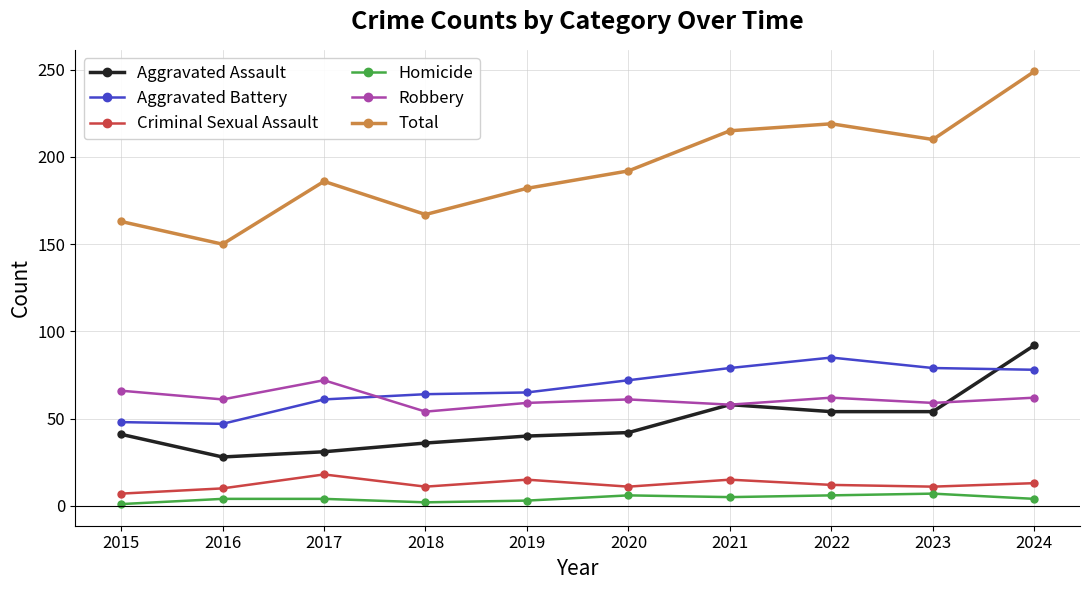

Where is Total nearest to the value 199?

2020